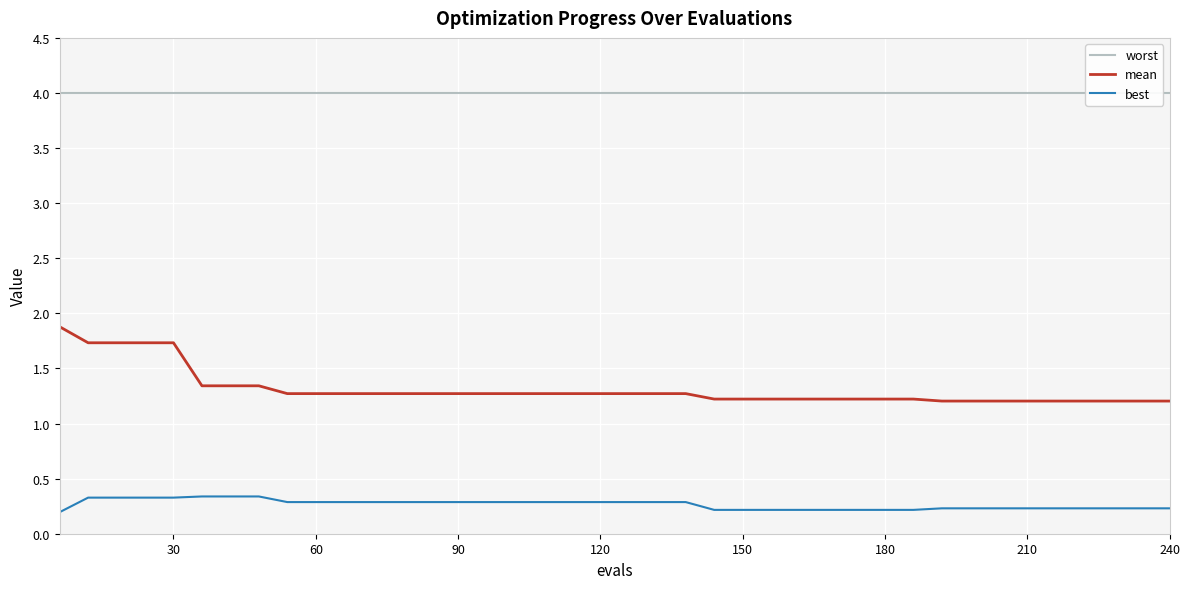

What are all the series names shown in the legend?

worst, mean, best